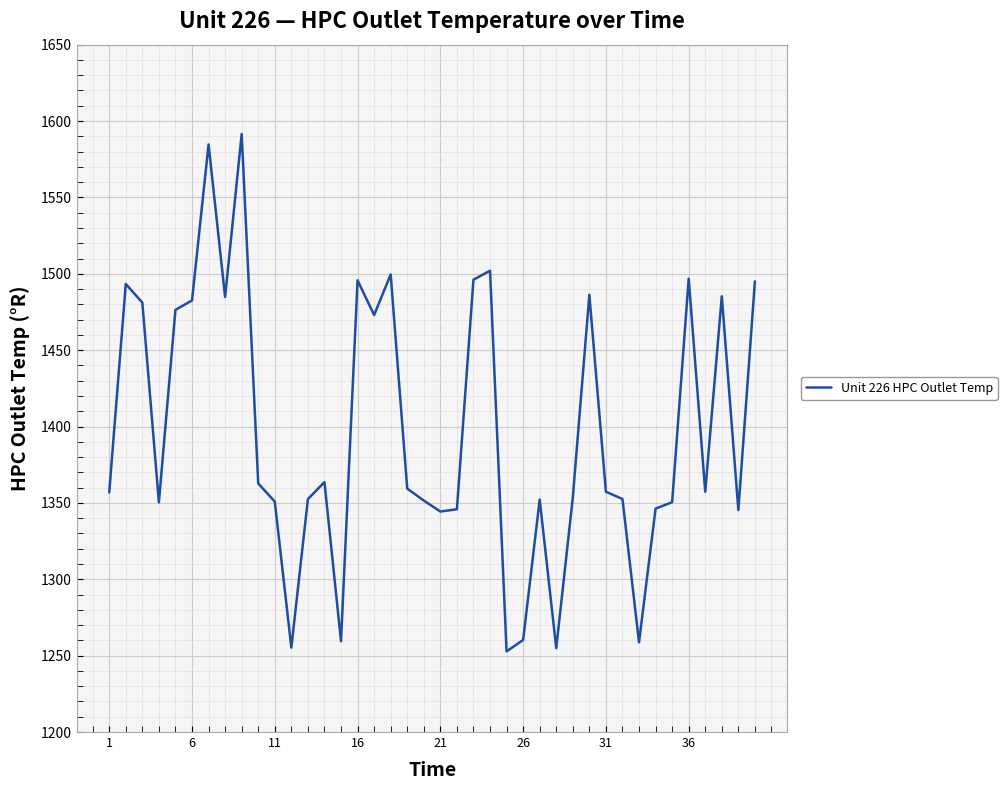

How many lines are shown in the chart?

1